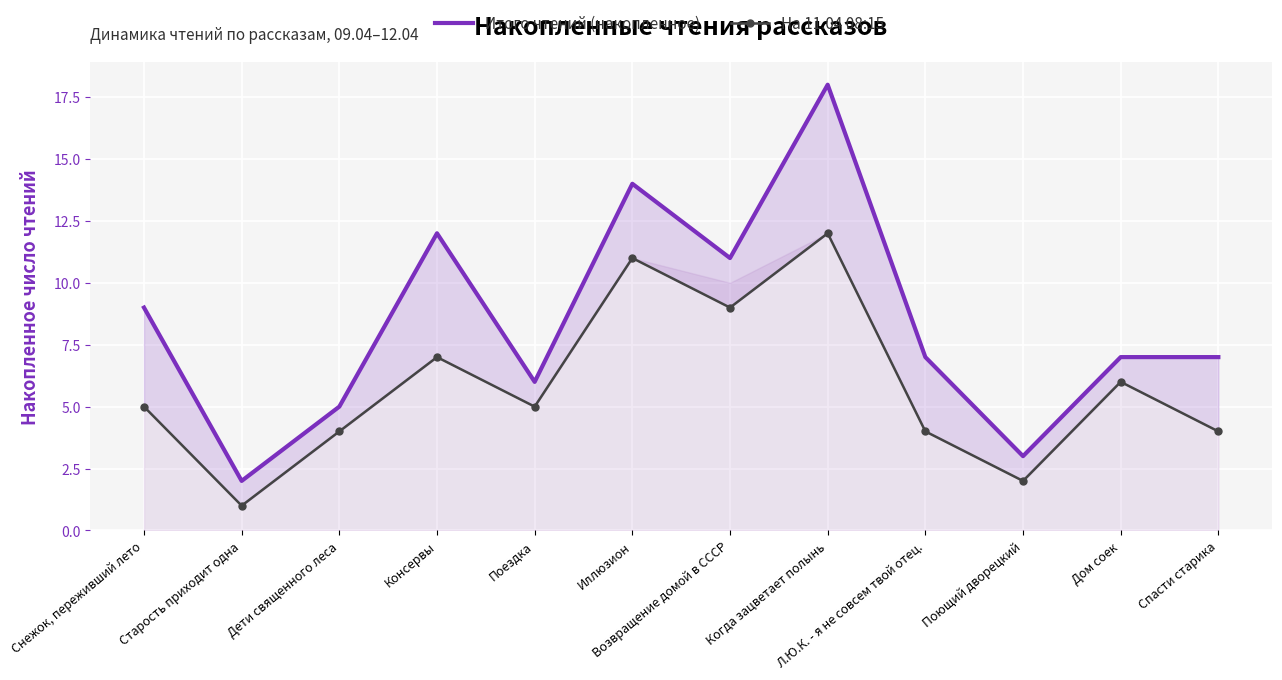

How many values in the На 11.04 08:15 series exceed 5?

5